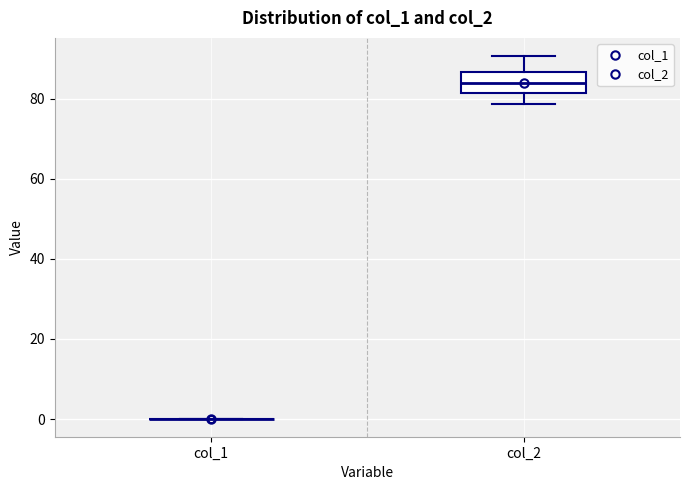

Reading left to right, transcribe this box plot: for each box, give where its median line is, the range the box spans, and where its two whiskers end, as read against the y-axis. The values are not printed on the chart, so give them approximately, as read against the axis.

col_1: box collapsed to a line at 0, whiskers 0 to 0
col_2: median 84, box 82 to 86, whiskers 78 to 90